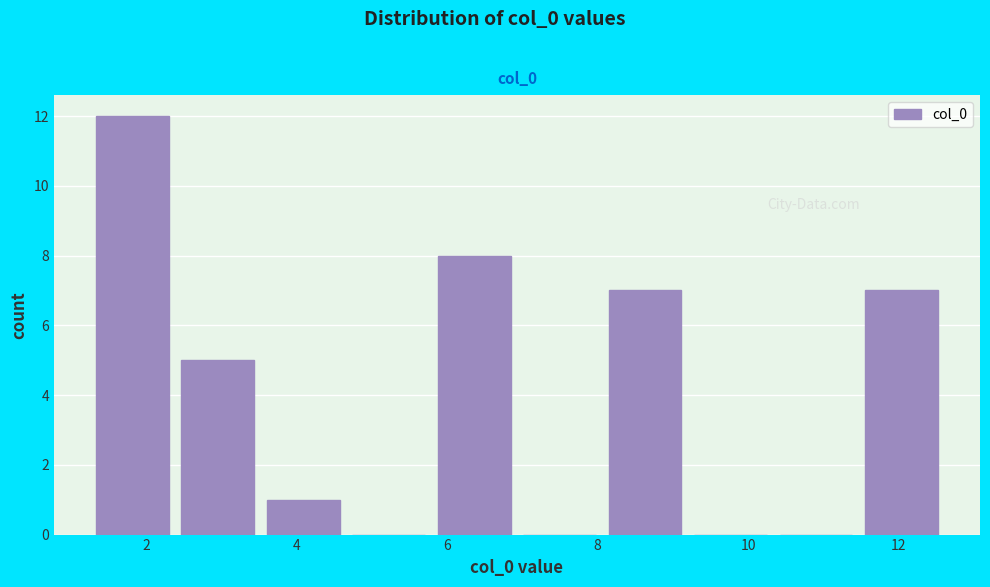

How tall is the bar that spans 3.6 to 4.6 on the x-axis? Neither the bar edges nor the heights are printed on the chart, so give them approximately, as read against the axes.

1